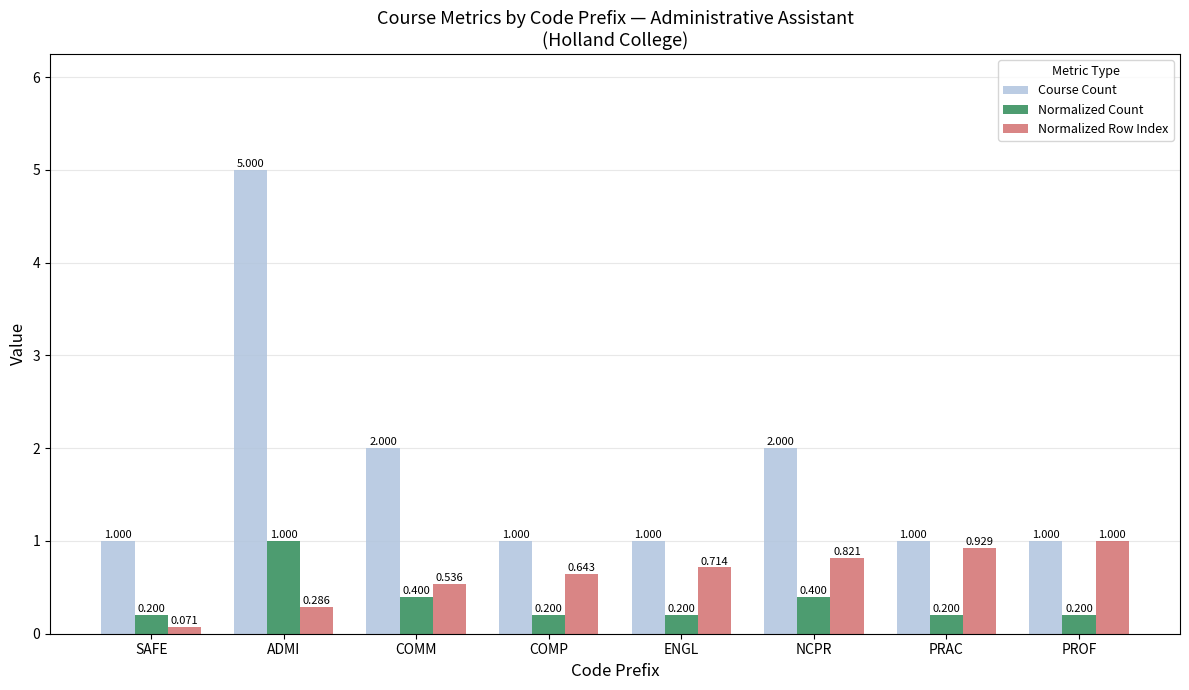

How many groups of bars are there?

8